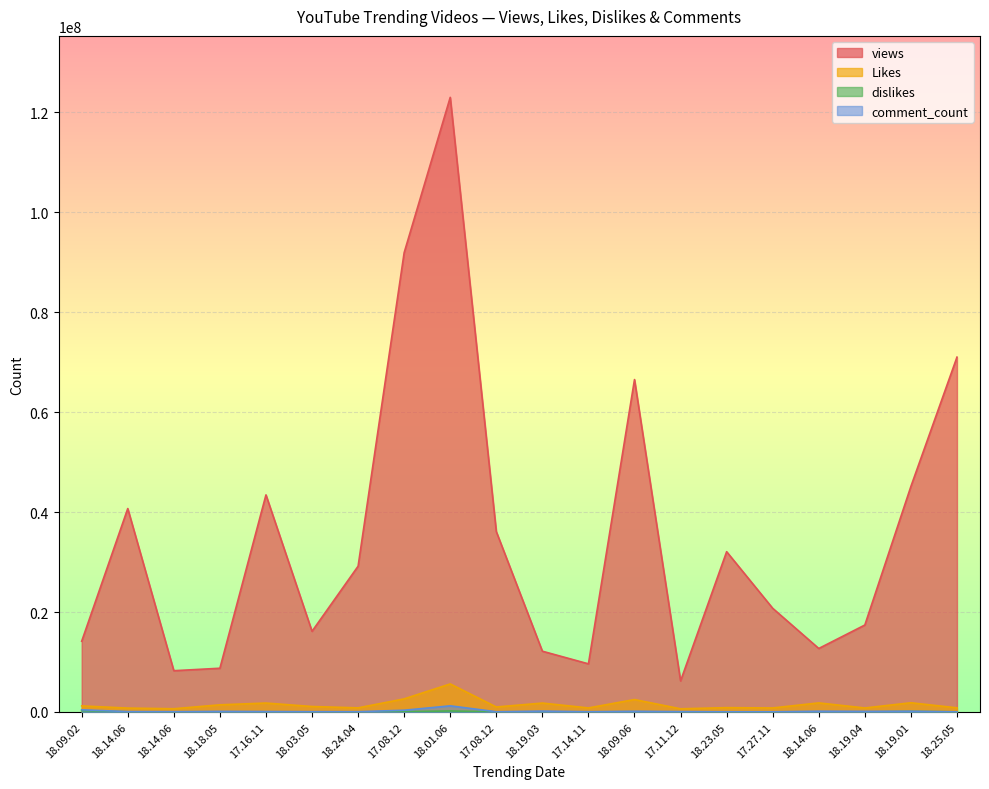

What is the label of the 12th point from the right?

18.01.06